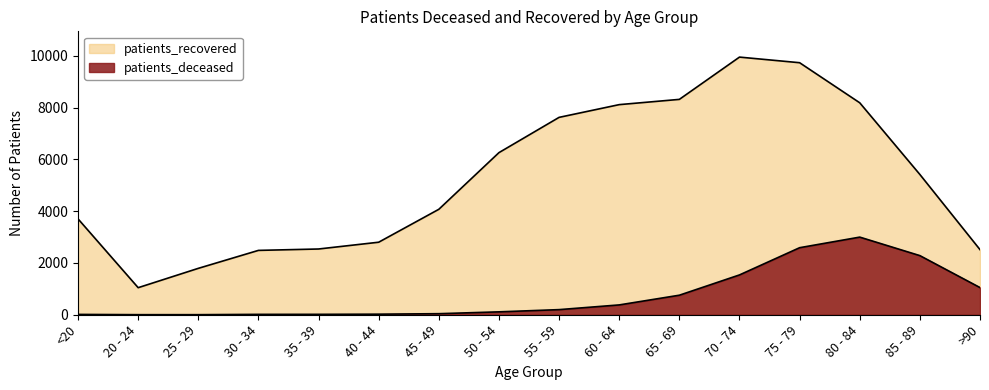

Rank the series by their maximum value, from lowest to highest.

patients_deceased, patients_recovered